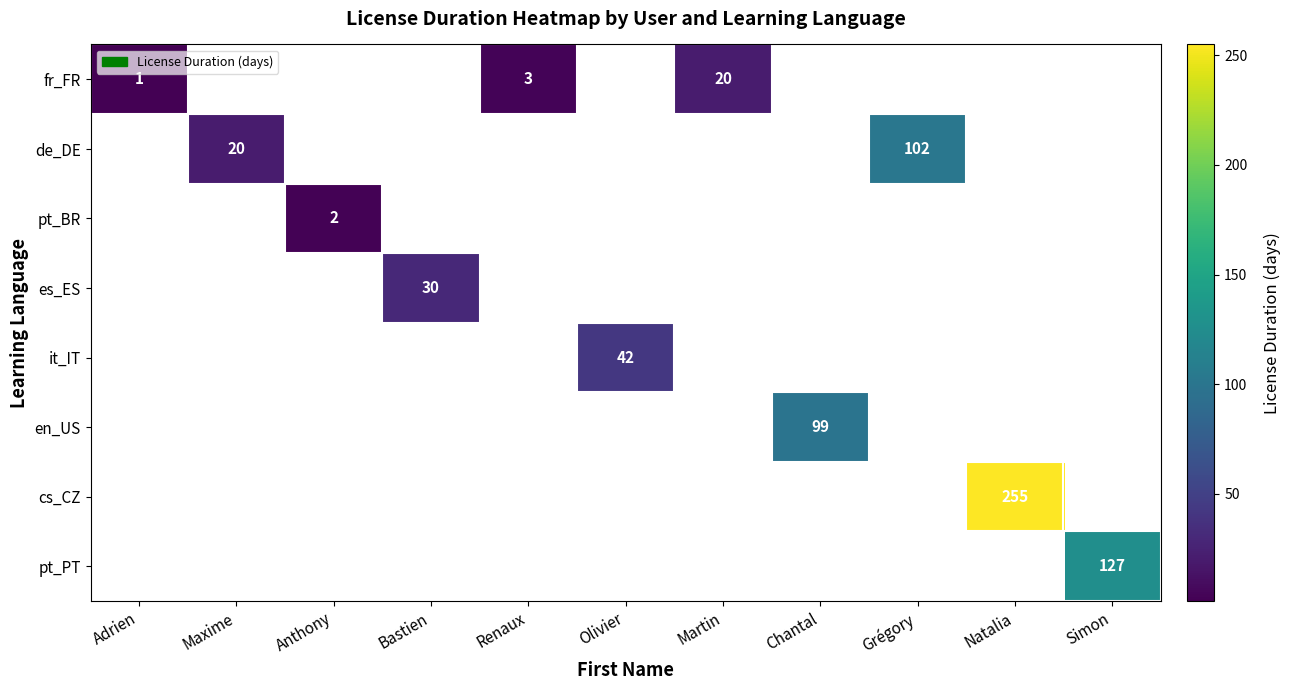

The value of de_DE at Maxime is 20.0. True or false?

True